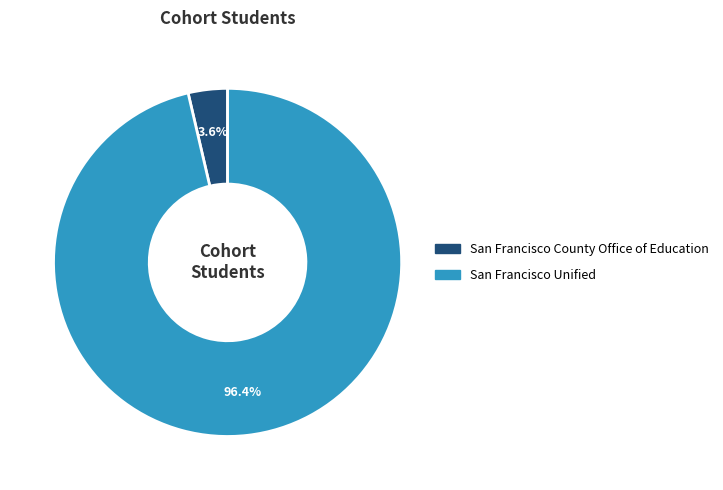

Rank the categories by value from lowest to highest.

San Francisco County Office of Education, San Francisco Unified